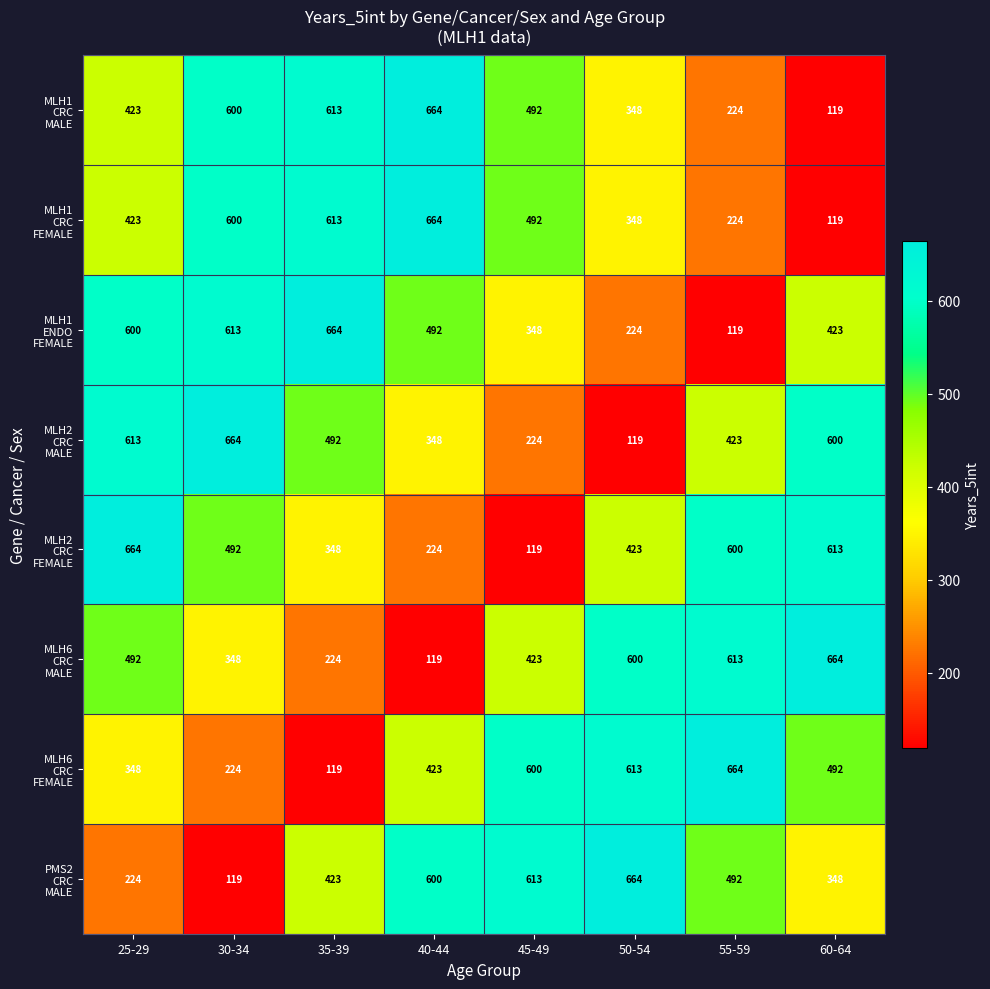

What is the total value across all series at 60-64?

3378